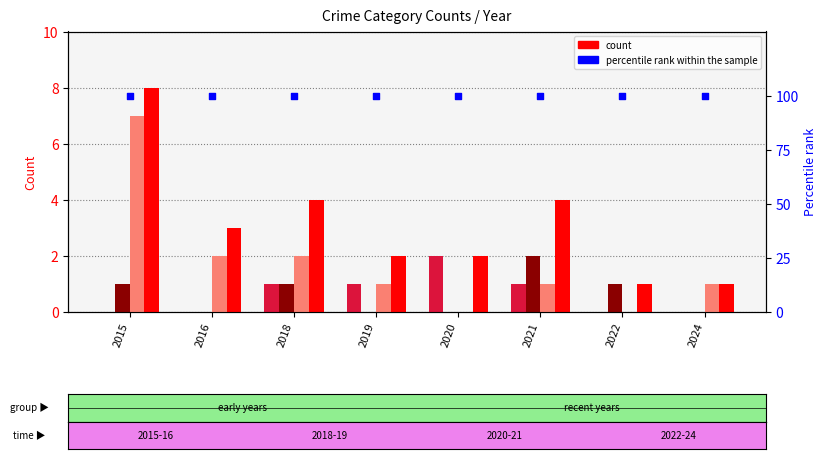

Which series reaches the minimum Y coordinate?

Aggravated Assault